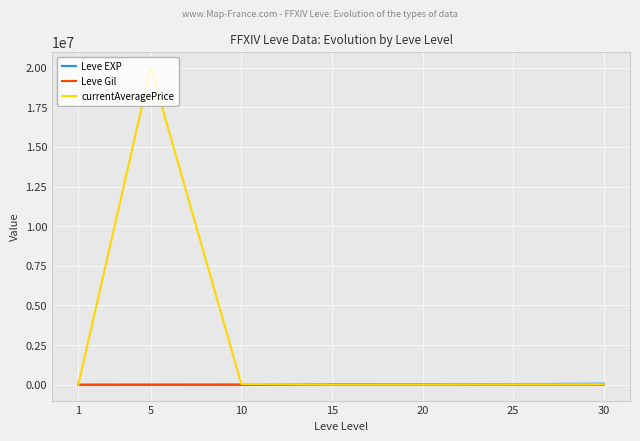

What is the difference between the highest and lowest values at 25?

35905.0